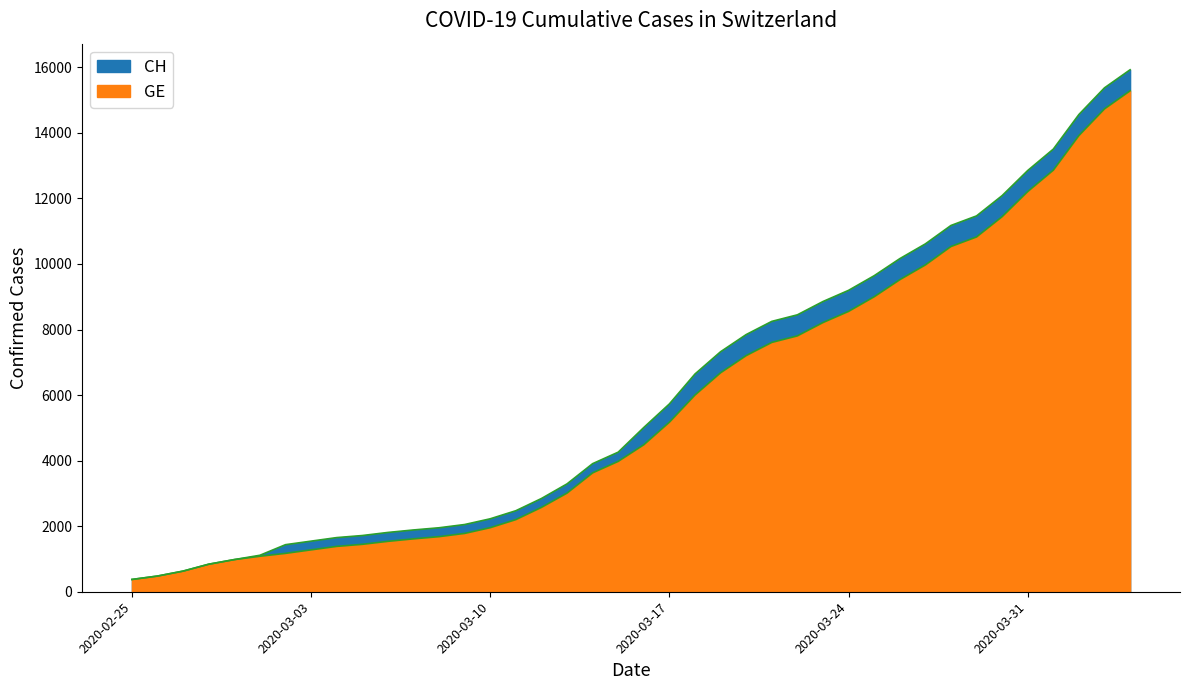

Where is GE nearest to the value 7829?

2020-03-22